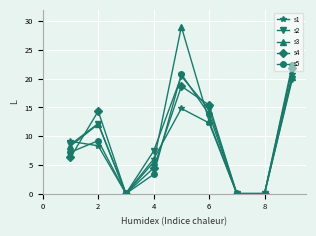

Which series has the largest range (max minus min)?

s3